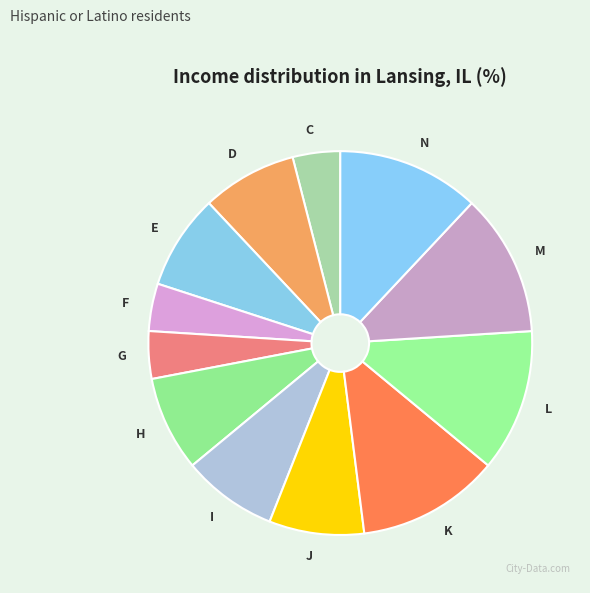

Is there any slice that represents more than half of the pie?

No